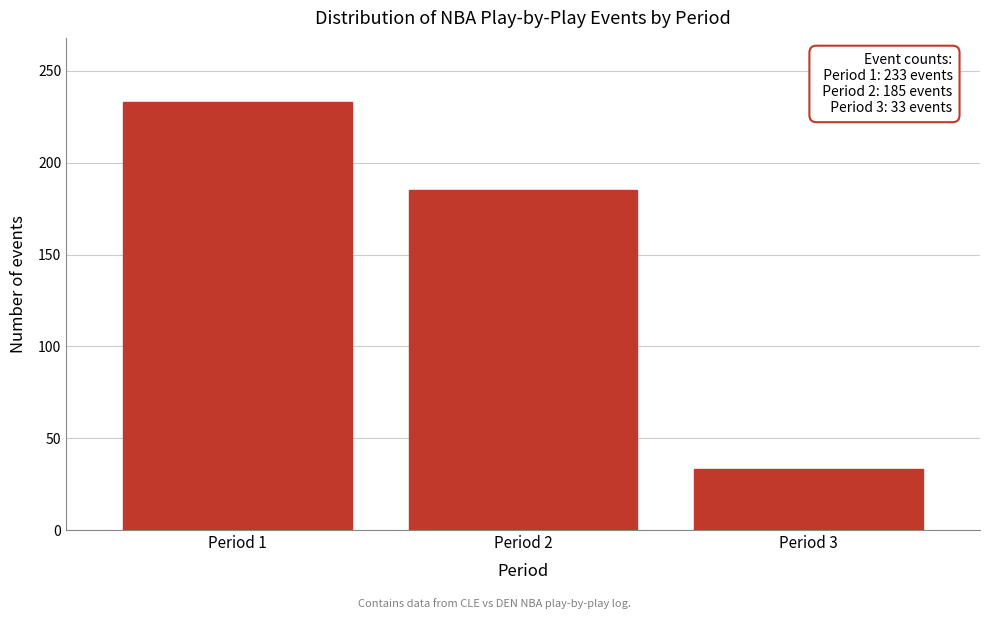

Reading right to left, list all the values displayed in this chart.

Period 3=33	Period 2=185	Period 1=233